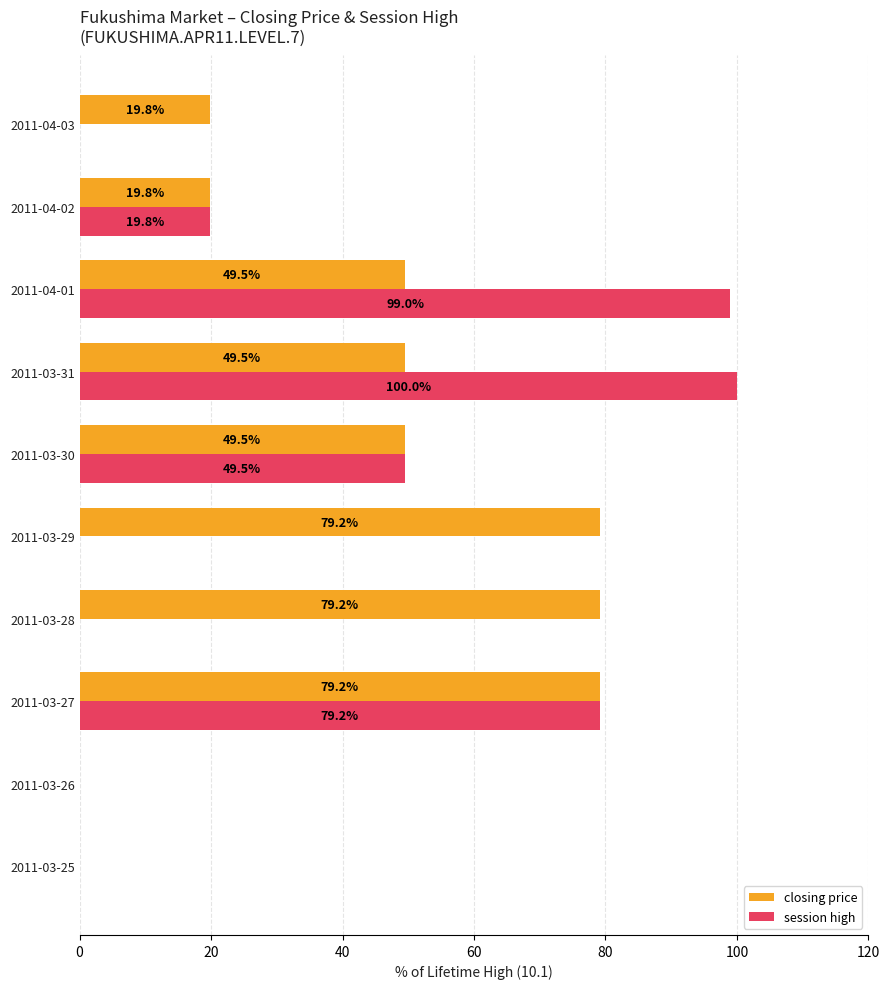

The value of closing price at 2011-04-03 is 19.8. True or false?

True